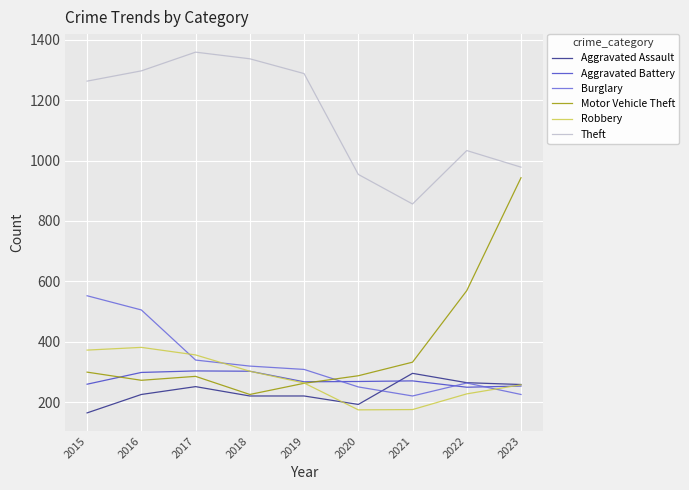

How many values in the Motor Vehicle Theft series are below 287?

4